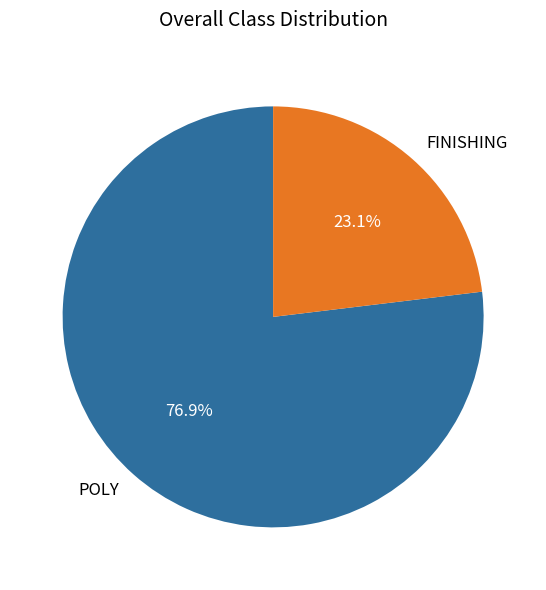

Does FINISHING account for over 50% of the chart?

No